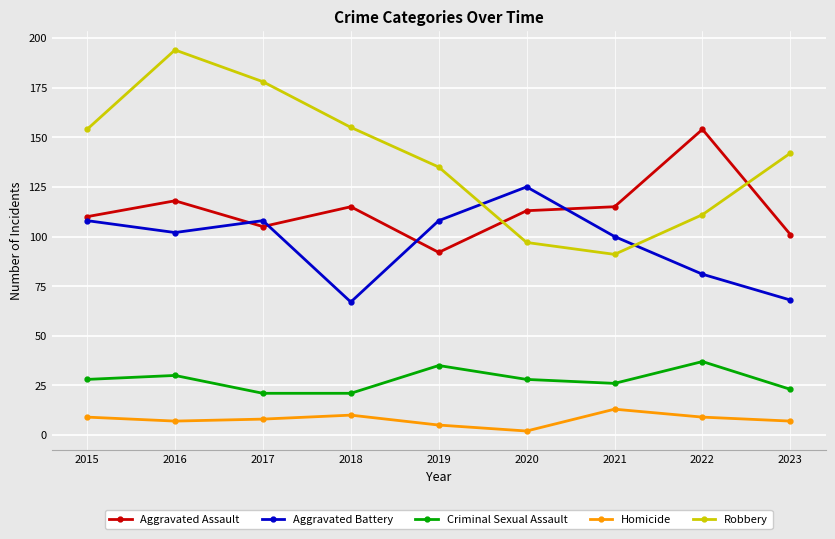

Reading right to left, list all the values displayed in this chart.

Aggravated Assault: 2023=101	2022=154	2021=115	2020=113	2019=92	2018=115	2017=105	2016=118	2015=110
Aggravated Battery: 2023=68	2022=81	2021=100	2020=125	2019=108	2018=67	2017=108	2016=102	2015=108
Criminal Sexual Assault: 2023=23	2022=37	2021=26	2020=28	2019=35	2018=21	2017=21	2016=30	2015=28
Homicide: 2023=7	2022=9	2021=13	2020=2	2019=5	2018=10	2017=8	2016=7	2015=9
Robbery: 2023=142	2022=111	2021=91	2020=97	2019=135	2018=155	2017=178	2016=194	2015=154